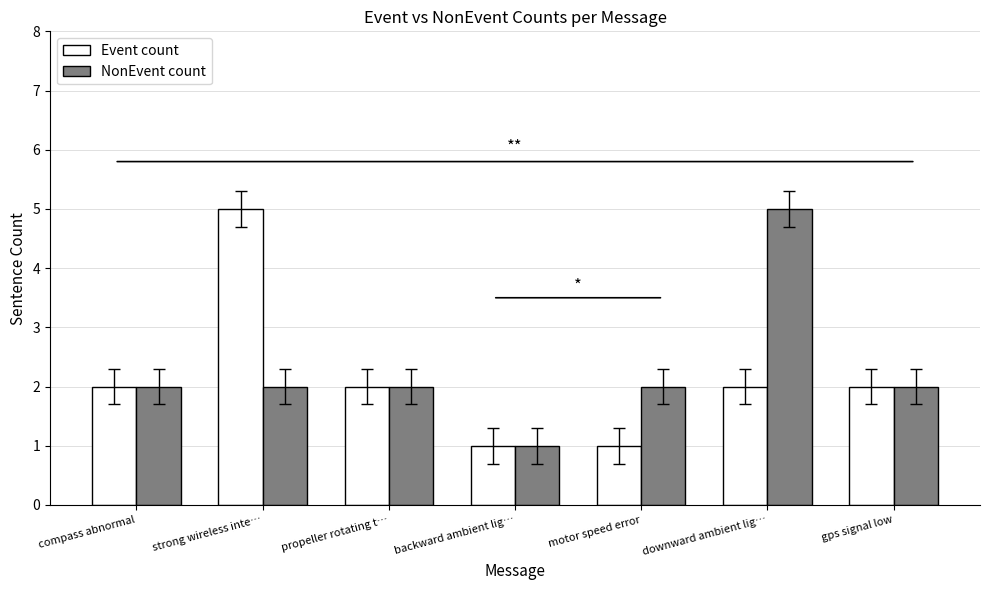

What is the spread (max minus min) of values at motor speed error?

1